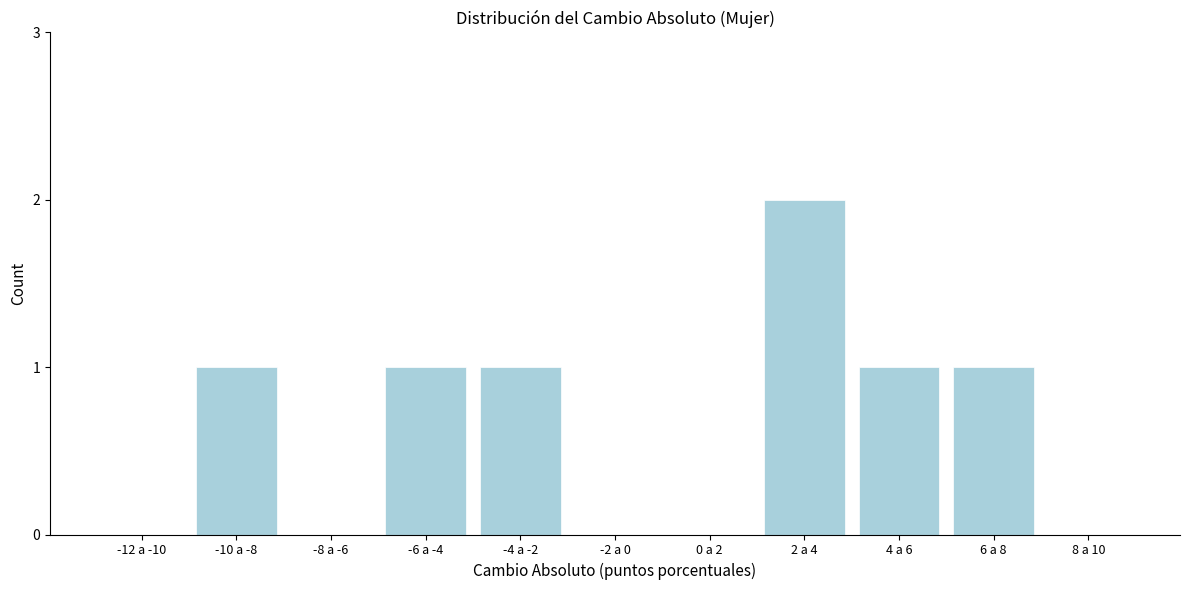

Reading right to left, what are all the values shown in this chart?

8 a 10=0	6 a 8=1	4 a 6=1	2 a 4=2	0 a 2=0	-2 a 0=0	-4 a -2=1	-6 a -4=1	-8 a -6=0	-10 a -8=1	-12 a -10=0